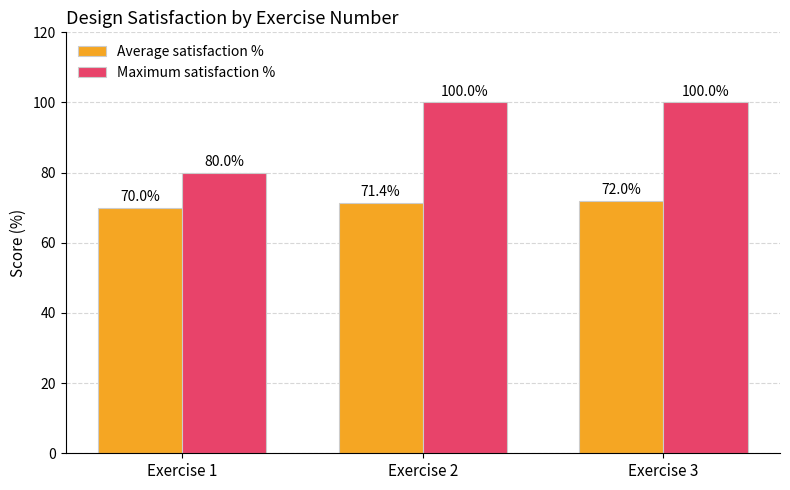

Rank the series by their average value, from highest to lowest.

Maximum satisfaction %, Average satisfaction %